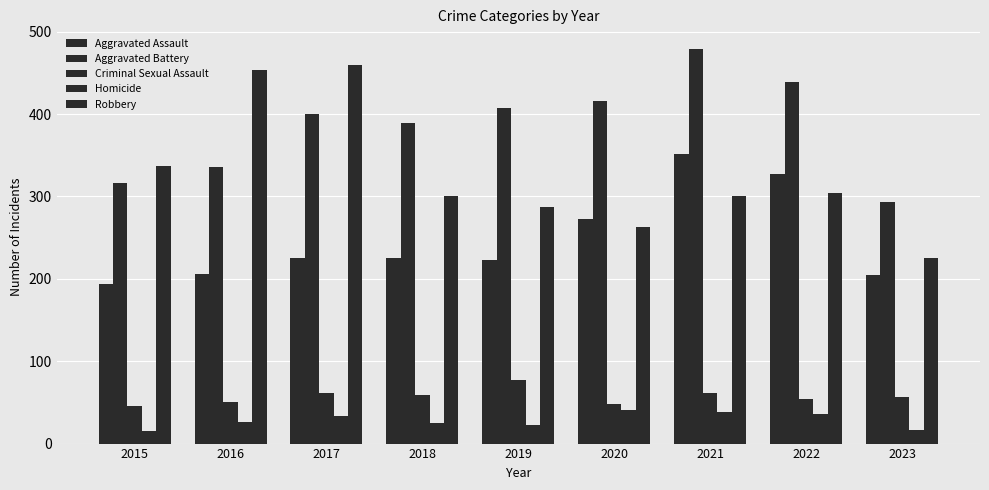

List the series in order of their peak value, highest first.

Aggravated Battery, Robbery, Aggravated Assault, Criminal Sexual Assault, Homicide